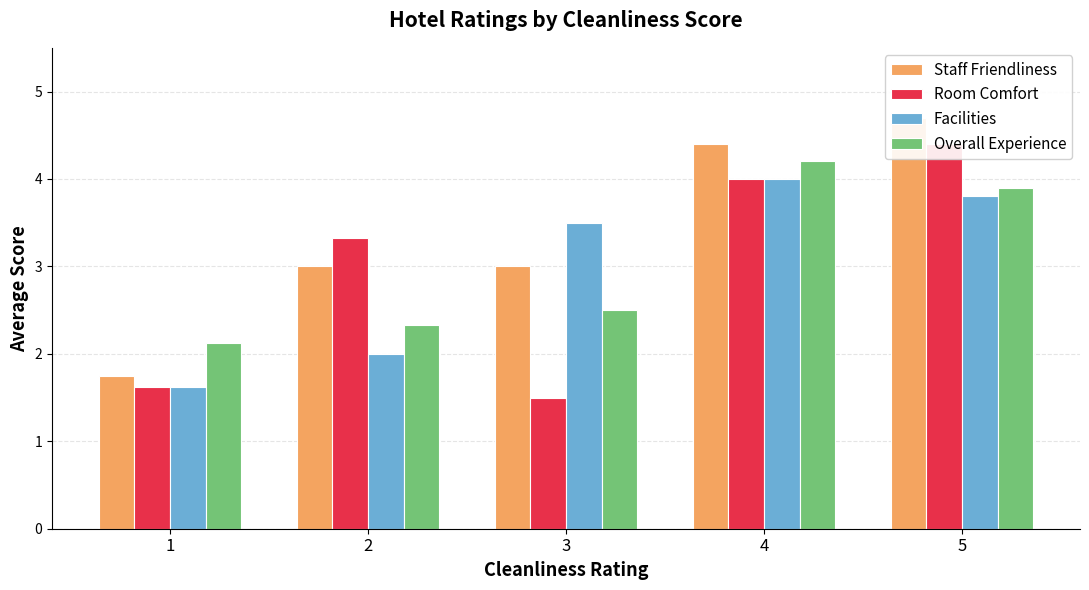

Where does the Staff Friendliness series first go above 3?

4